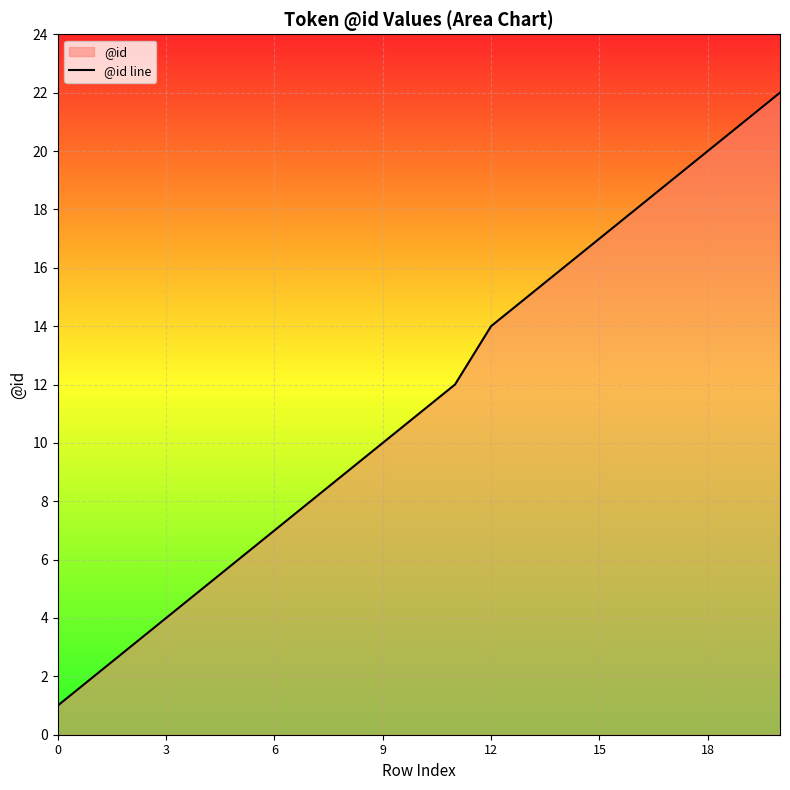

Does the chart display data point markers on the line(s)?

No